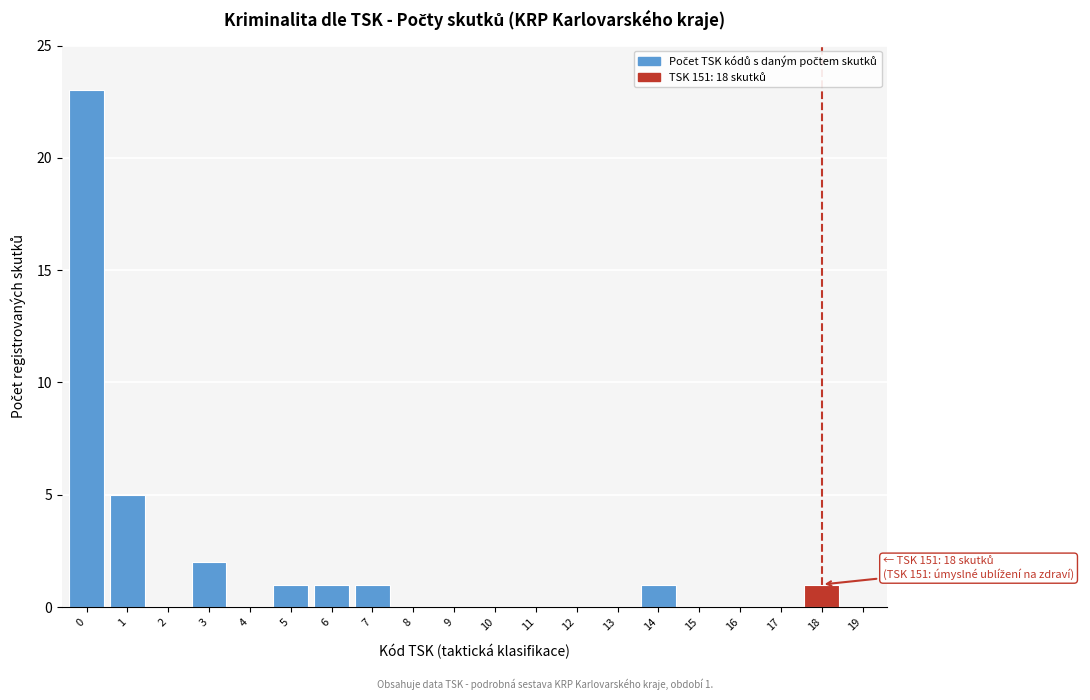

Reading right to left, what are all the values shown in this chart?

19=0	18=1	17=0	16=0	15=0	14=1	13=0	12=0	11=0	10=0	9=0	8=0	7=1	6=1	5=1	4=0	3=2	2=0	1=5	0=23